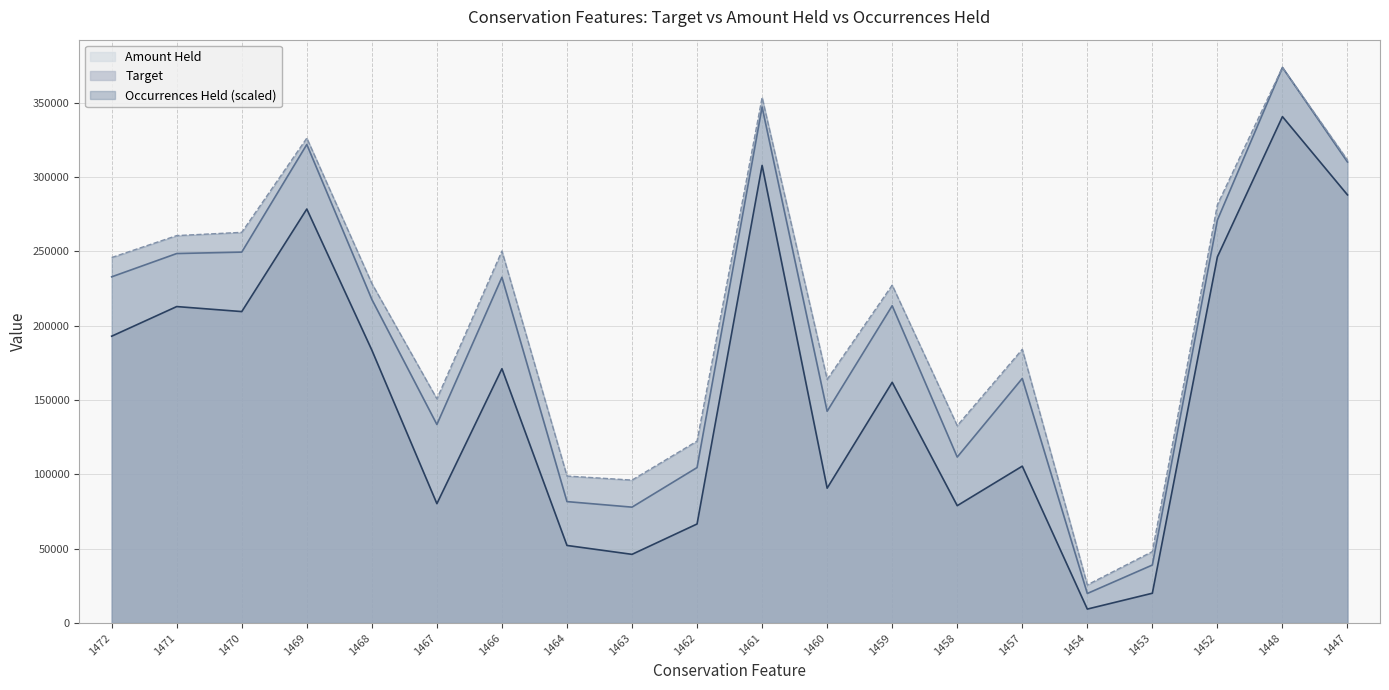

How many interior local valleys does the Occurrences Held series have?

5